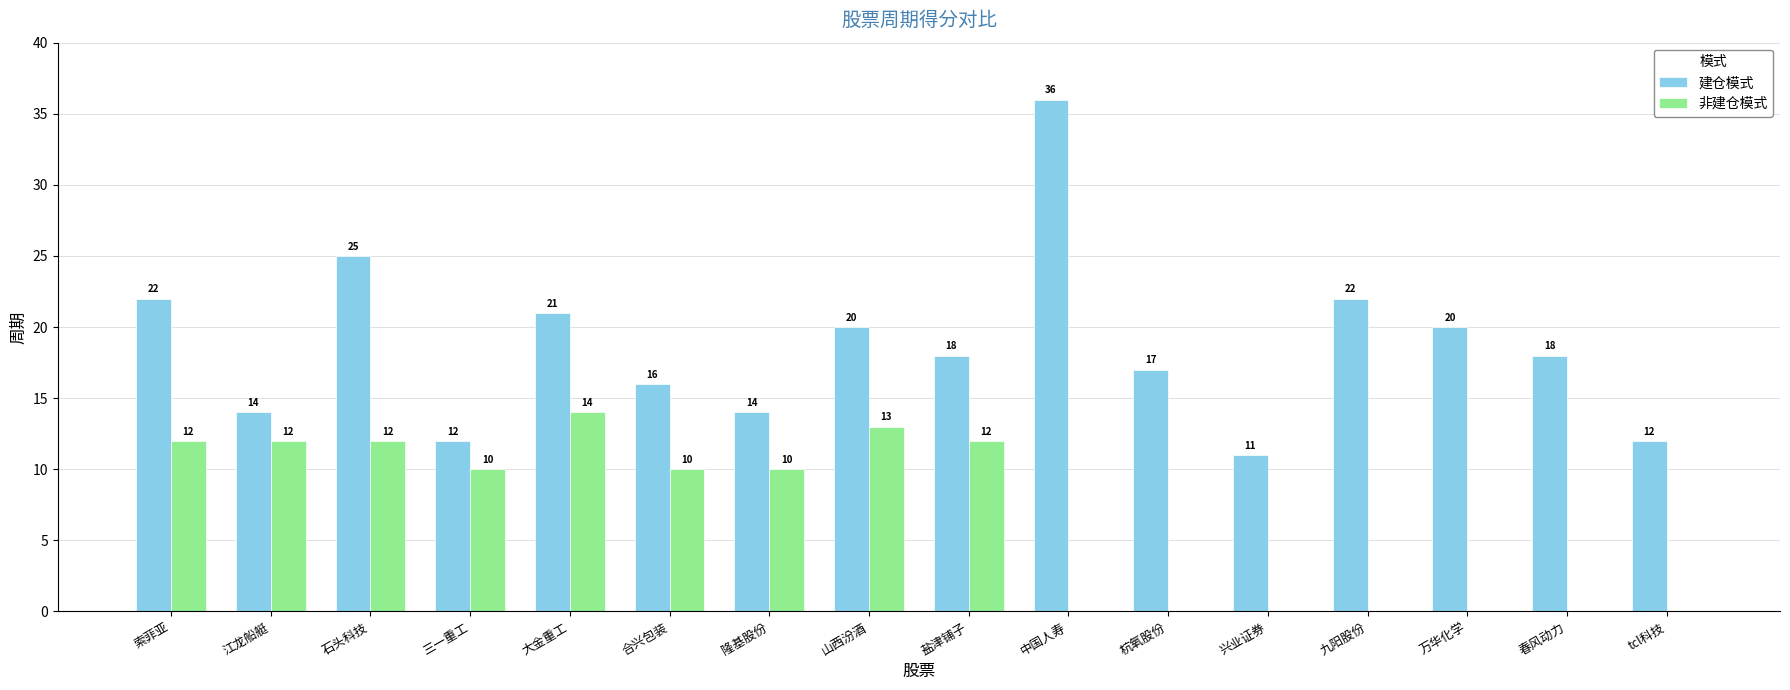

Reading right to left, list all the values displayed in this chart.

建仓模式: tcl科技=12	春风动力=18	万华化学=20	九阳股份=22	兴业证券=11	杭氧股份=17	中国人寿=36	盐津铺子=18	山西汾酒=20	隆基股份=14	合兴包装=16	大金重工=21	三一重工=12	石头科技=25	江龙船艇=14	索菲亚=22
非建仓模式: tcl科技=0	春风动力=0	万华化学=0	九阳股份=0	兴业证券=0	杭氧股份=0	中国人寿=0	盐津铺子=12	山西汾酒=13	隆基股份=10	合兴包装=10	大金重工=14	三一重工=10	石头科技=12	江龙船艇=12	索菲亚=12